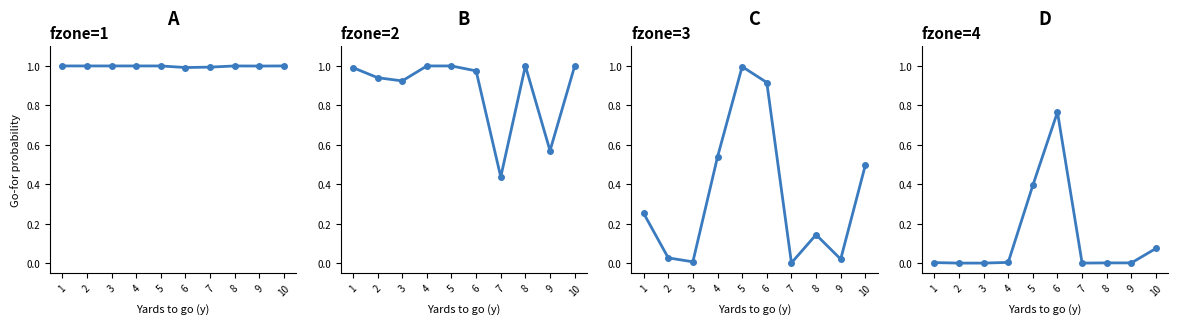

What is the highest value of the gofor_fz1 series?

1.0